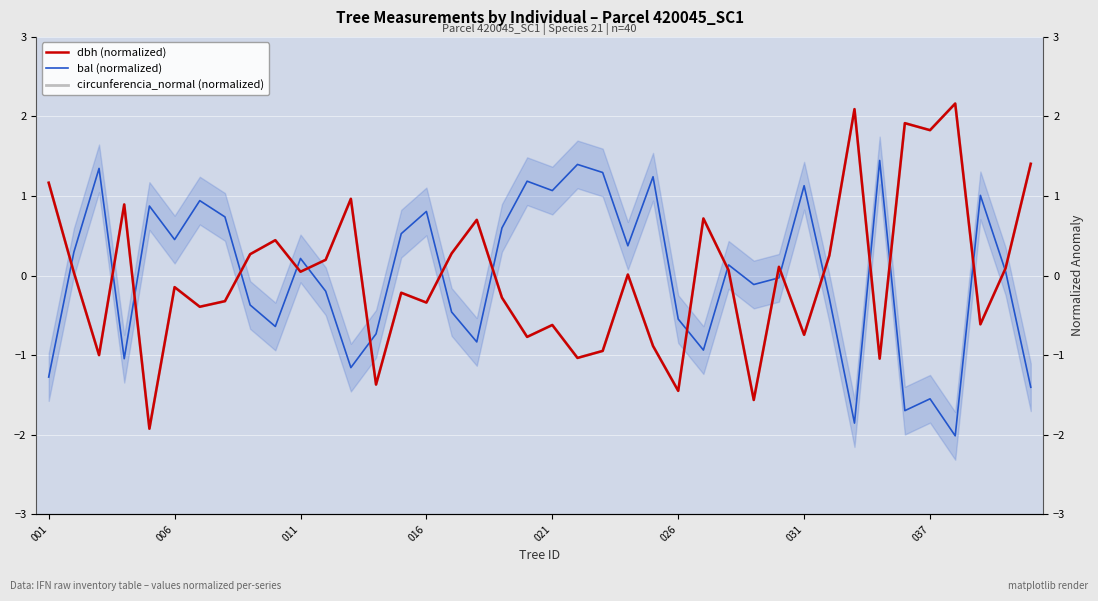

What is the difference between the maximum and second lowest values in the dbh (normalized) series?

3.7